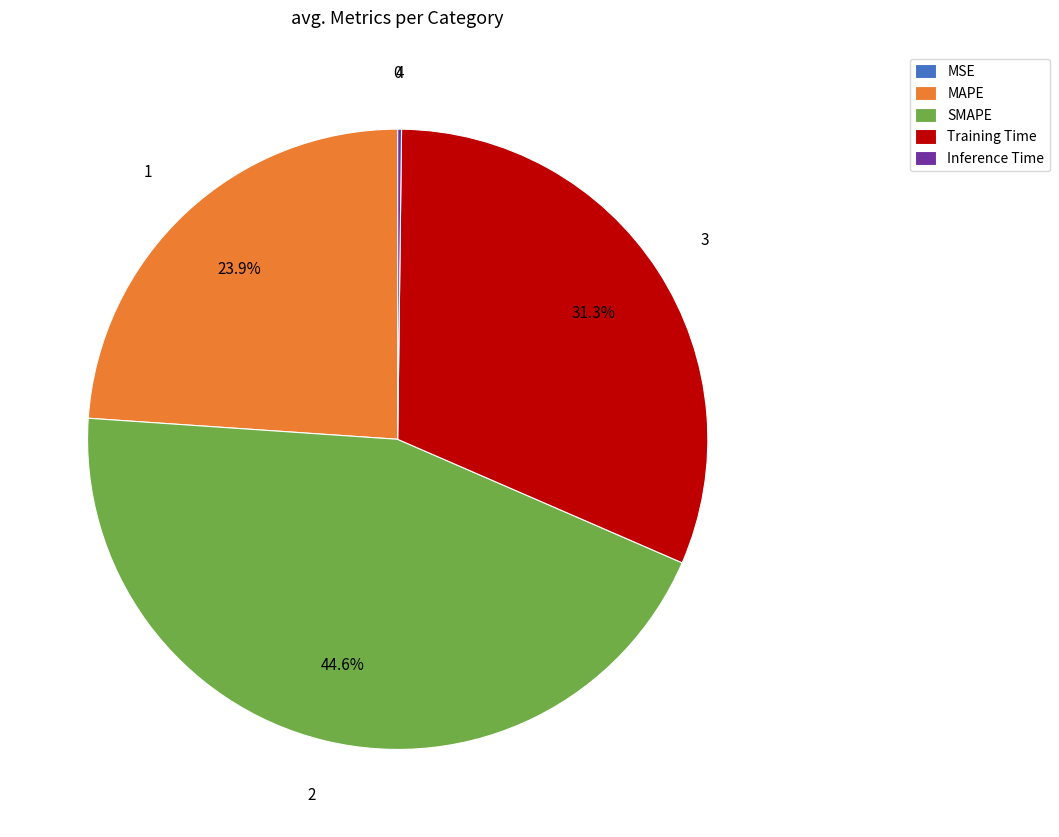

To the nearest percent, what is the difference between the largest and smallest slice percentages?

45%